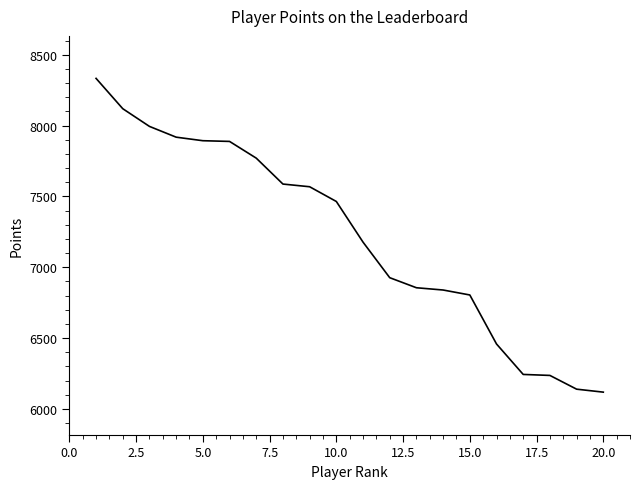

What is the difference between the maximum and minimum values?

2215